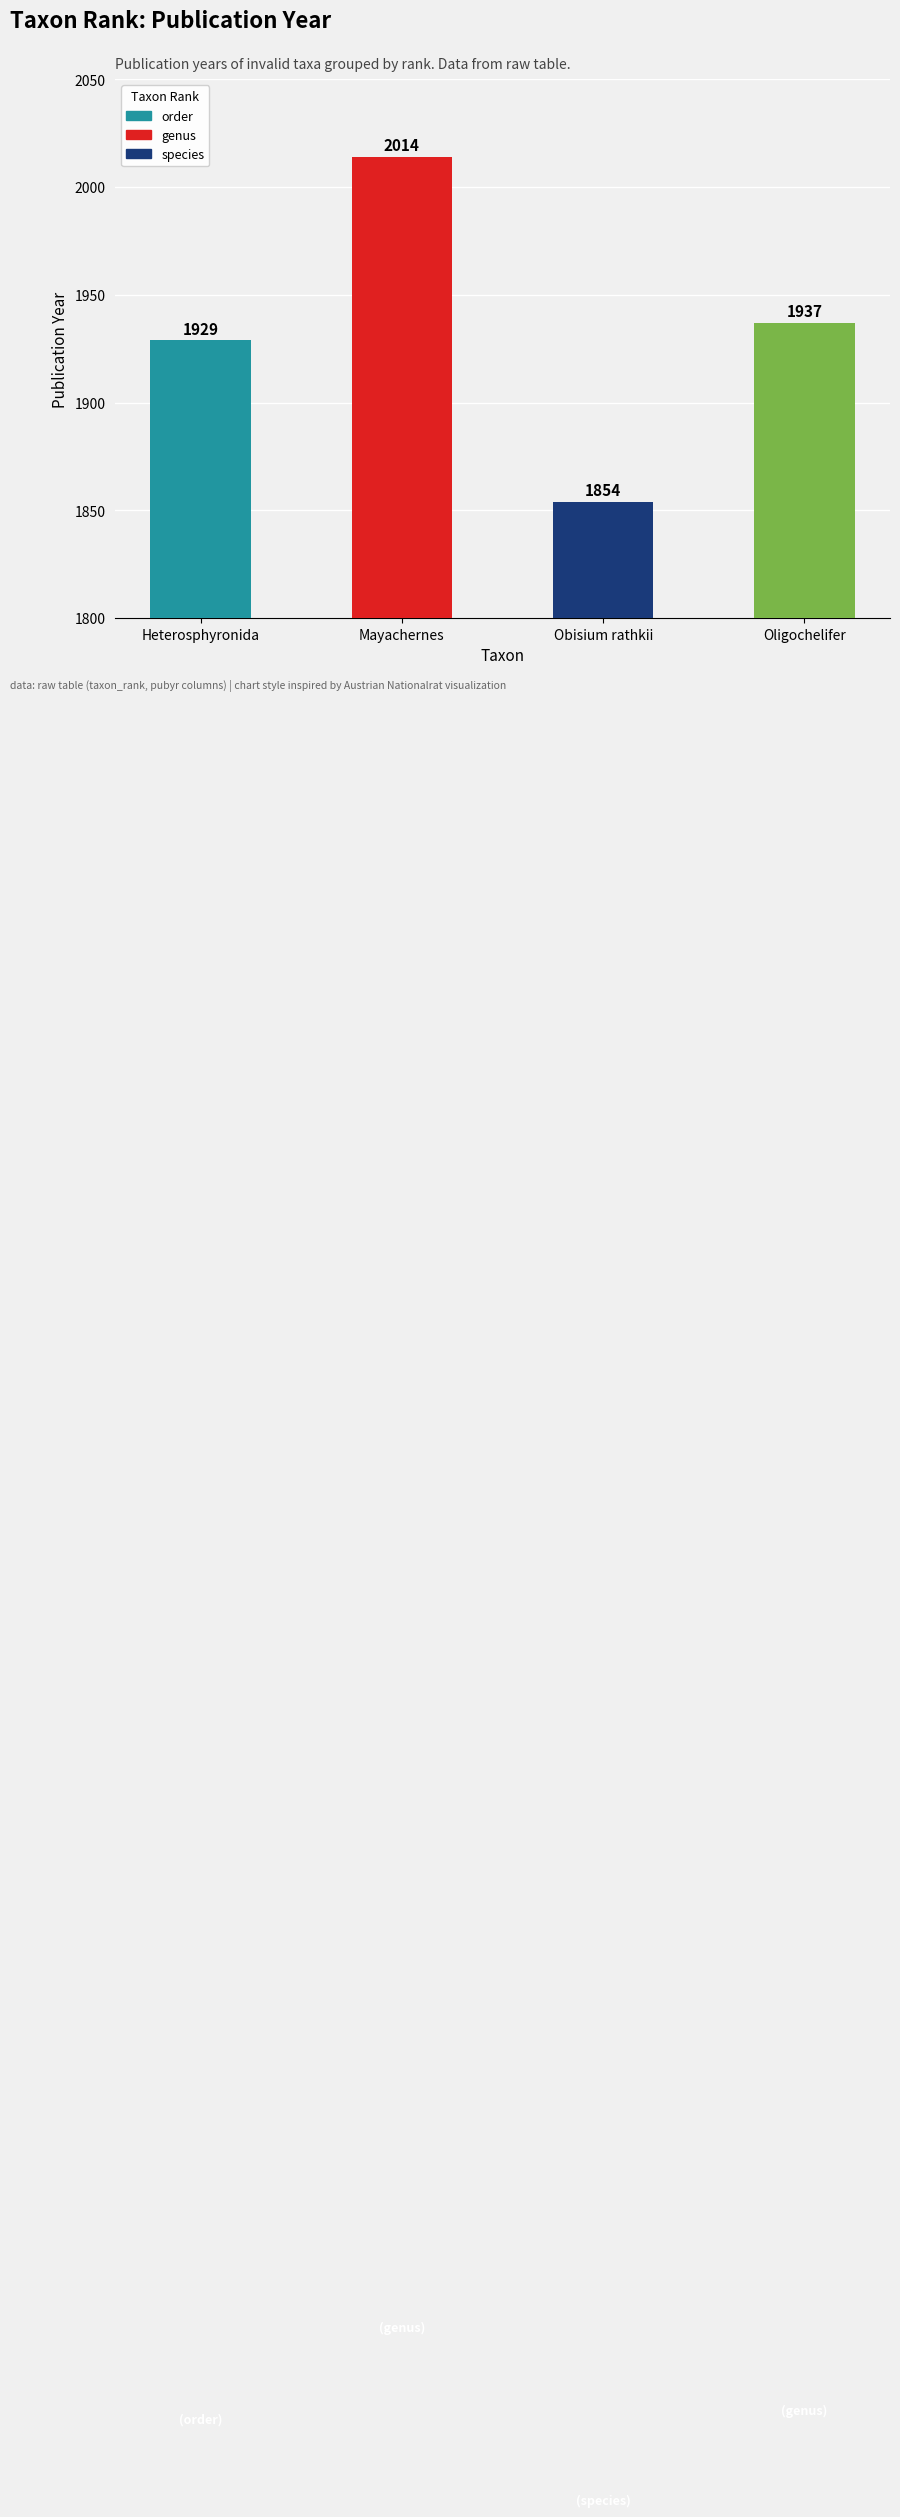

List the labels in order of value, largest first.

genus, genus (Oligochelifer), order, species